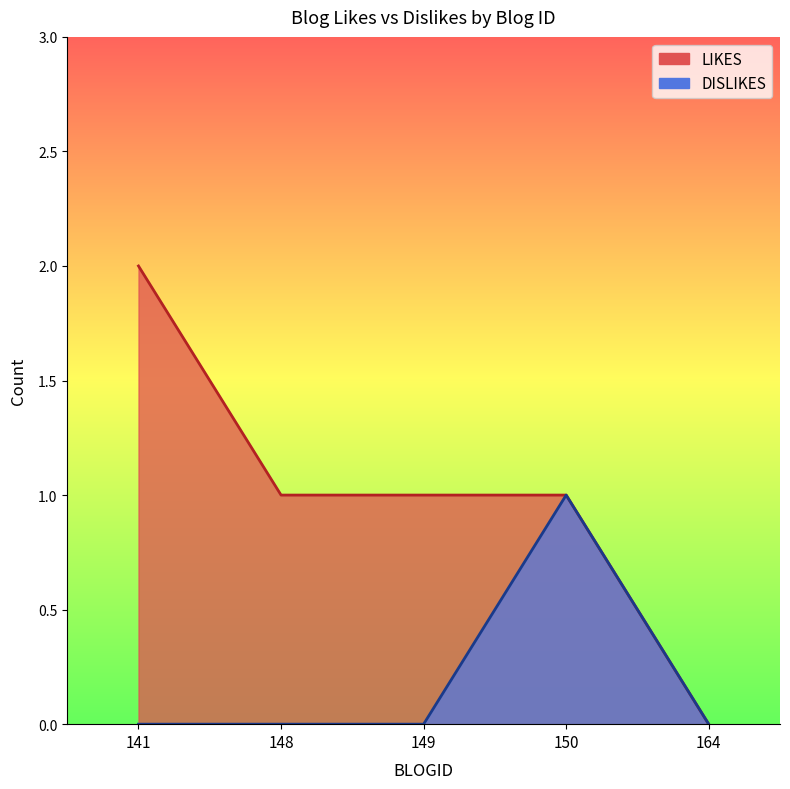

List the series in order of their peak value, highest first.

LIKES, DISLIKES